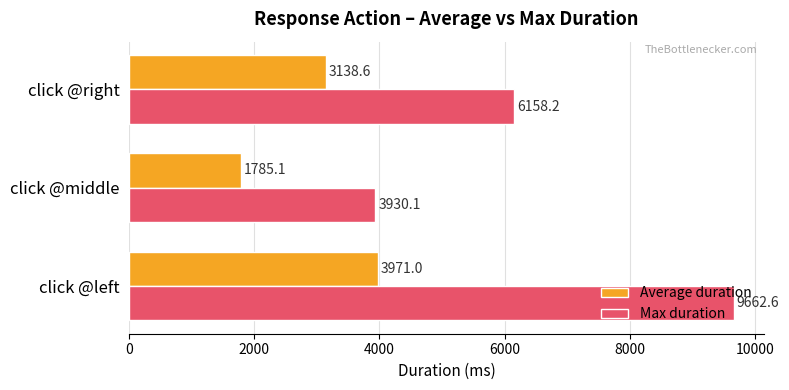

The value of Average duration at click @middle is 2327.3. True or false?

False